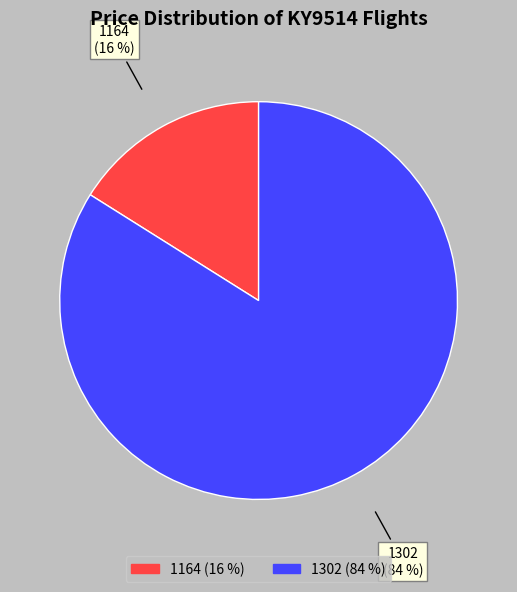

Do 1302 and 1164 together represent more than half of the pie?

Yes